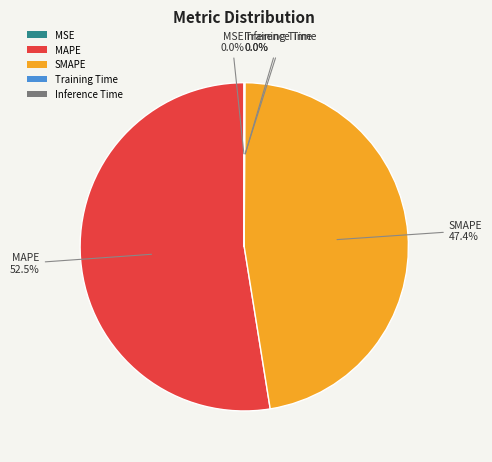

Combined, do SMAPE and MAPE account for over 50%?

Yes